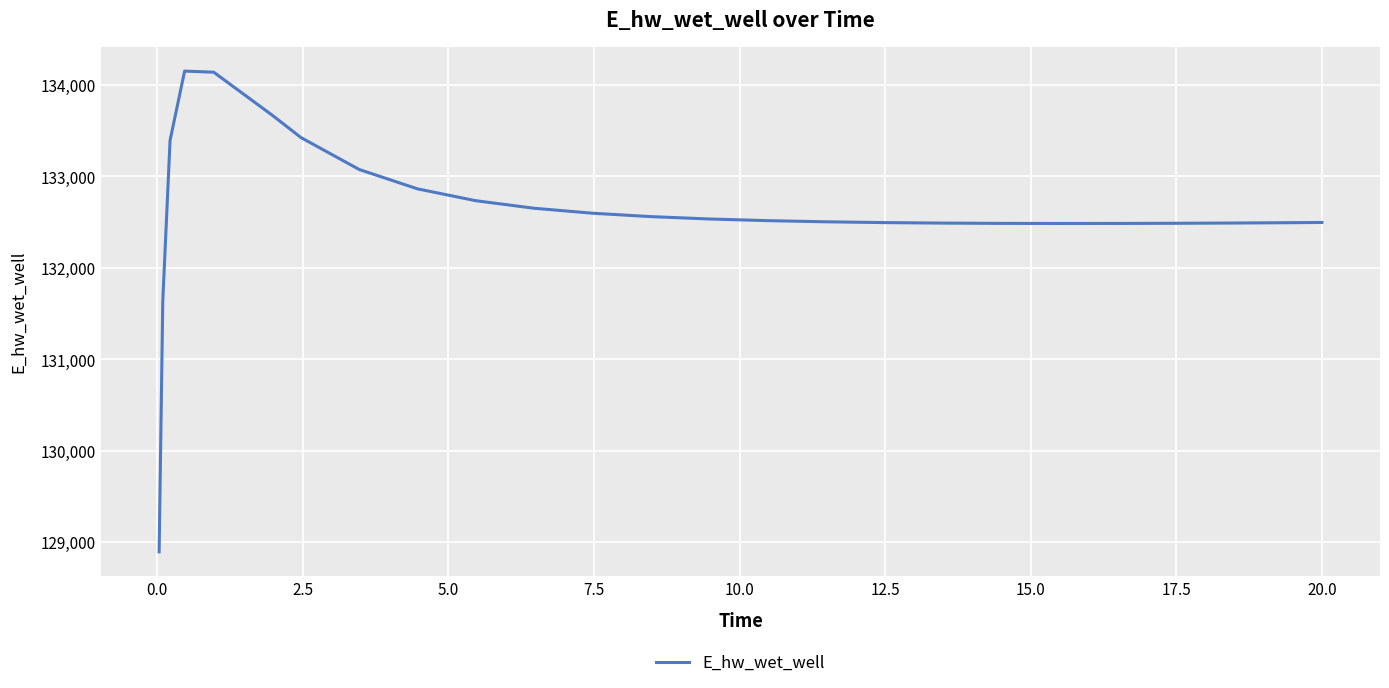

What is the sum of all values?

3315767.1